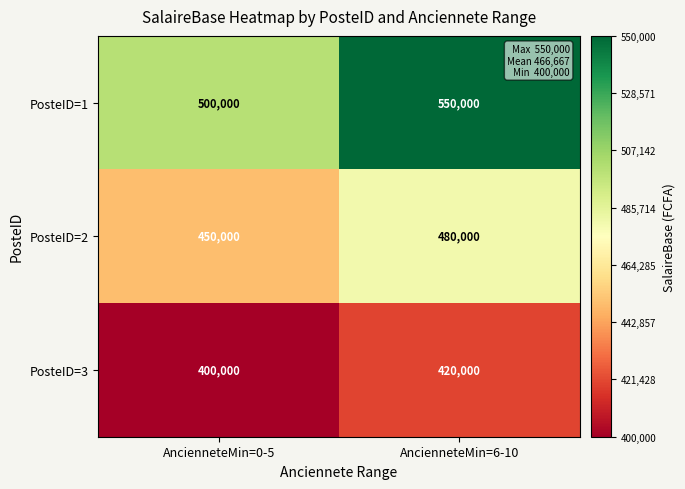

What is the greatest value displayed?

550000